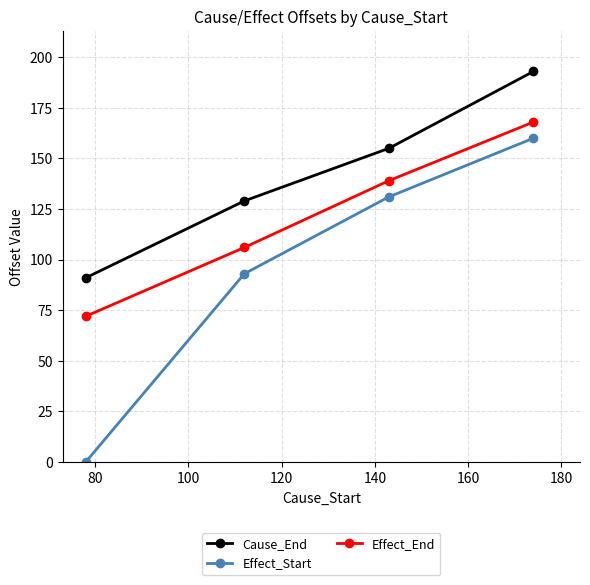

How many Cause_End values are between 129 and 193?

3